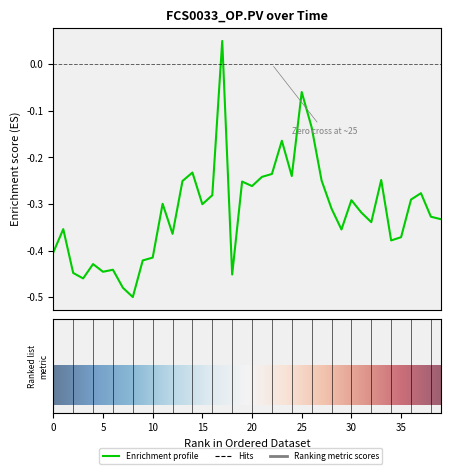

How many lines are shown in the chart?

1